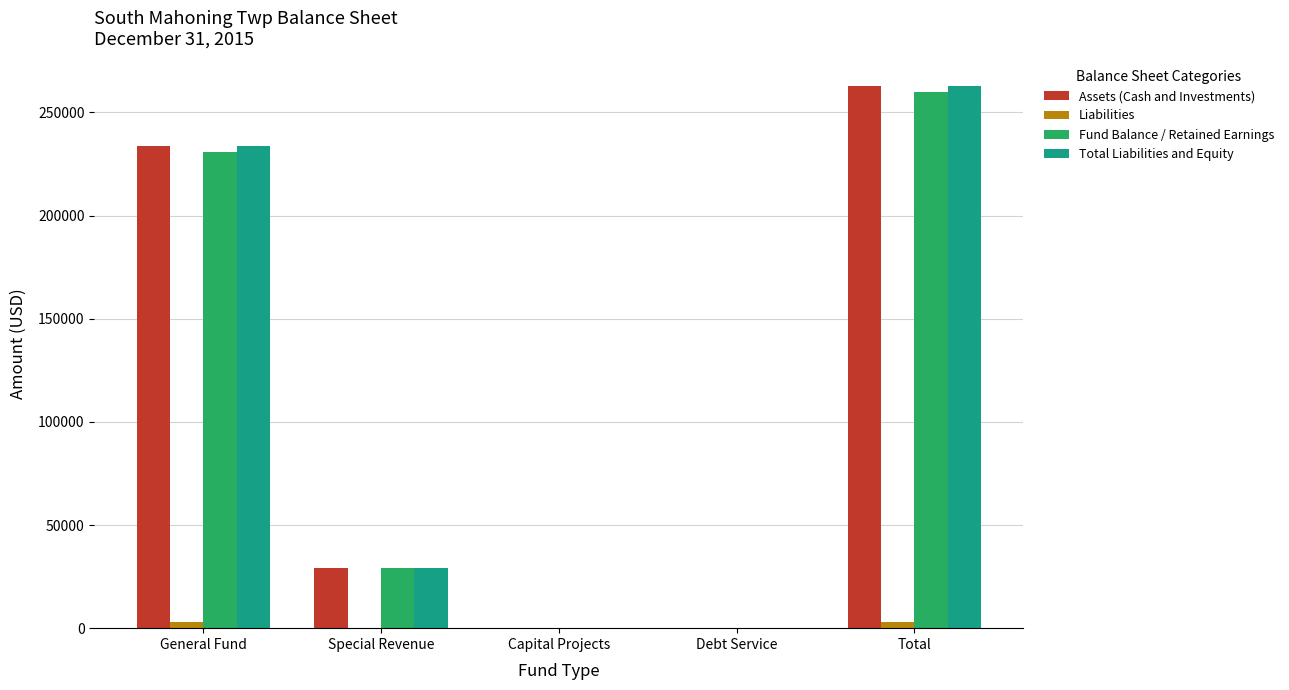

Are the bars grouped side by side (vs. stacked)?

Yes